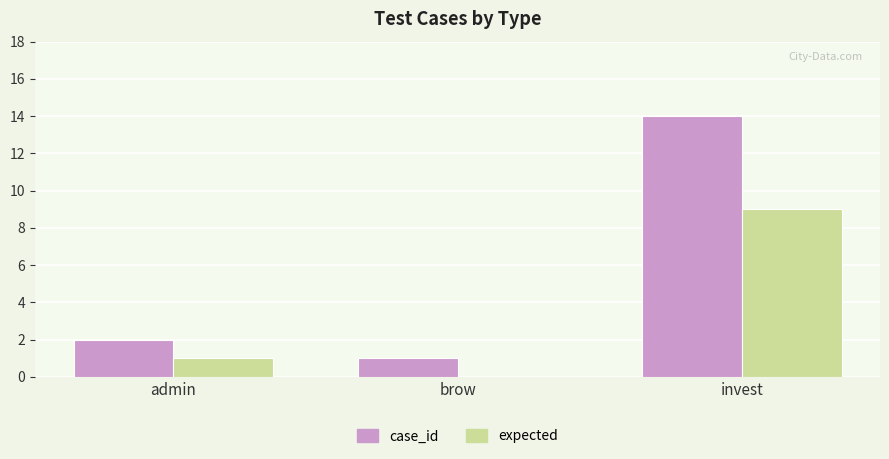

Reading right to left, extract all data points from this chart.

case_id: invest=14	brow=1	admin=2
expected: invest=9	brow=0	admin=1